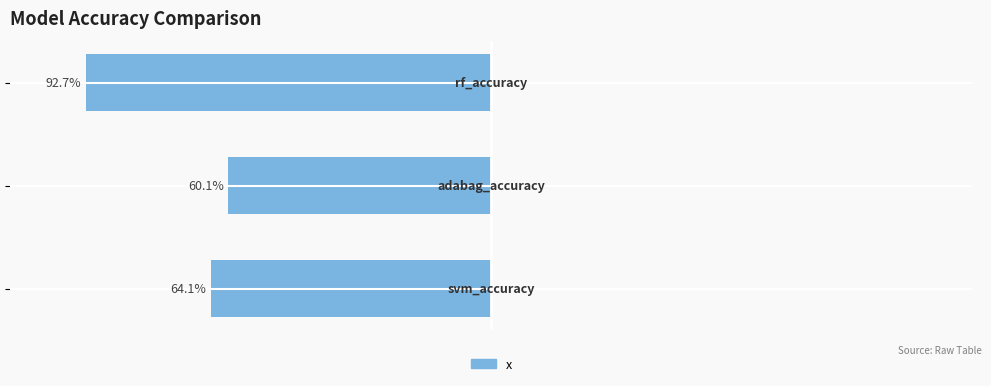

Is it true that the value at 0 is 0.4?

False